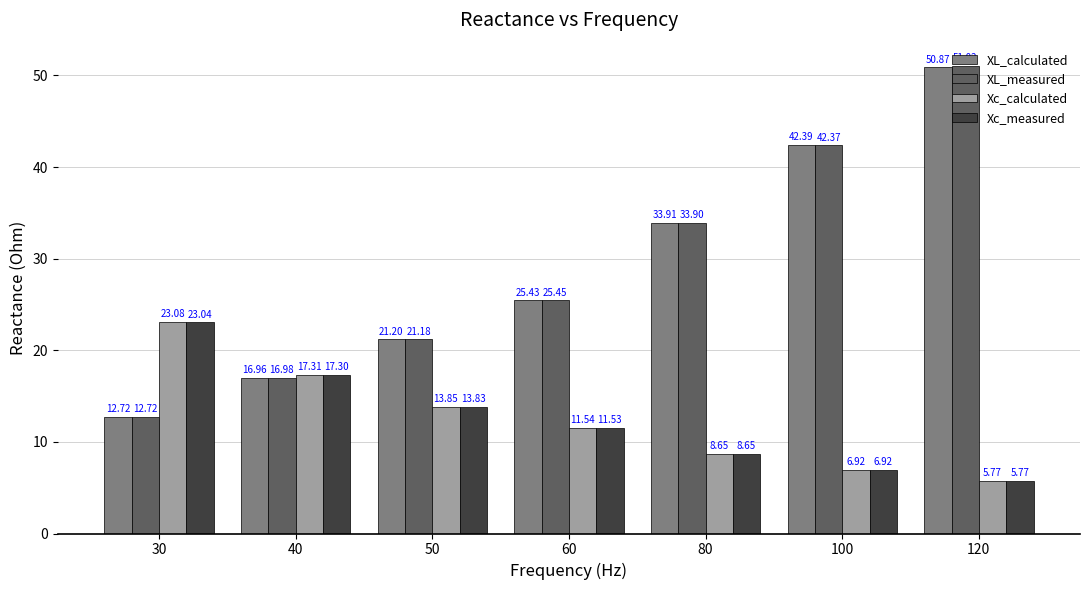

List the series in order of their peak value, highest first.

XL_measured, XL_calculated, Xc_calculated, Xc_measured